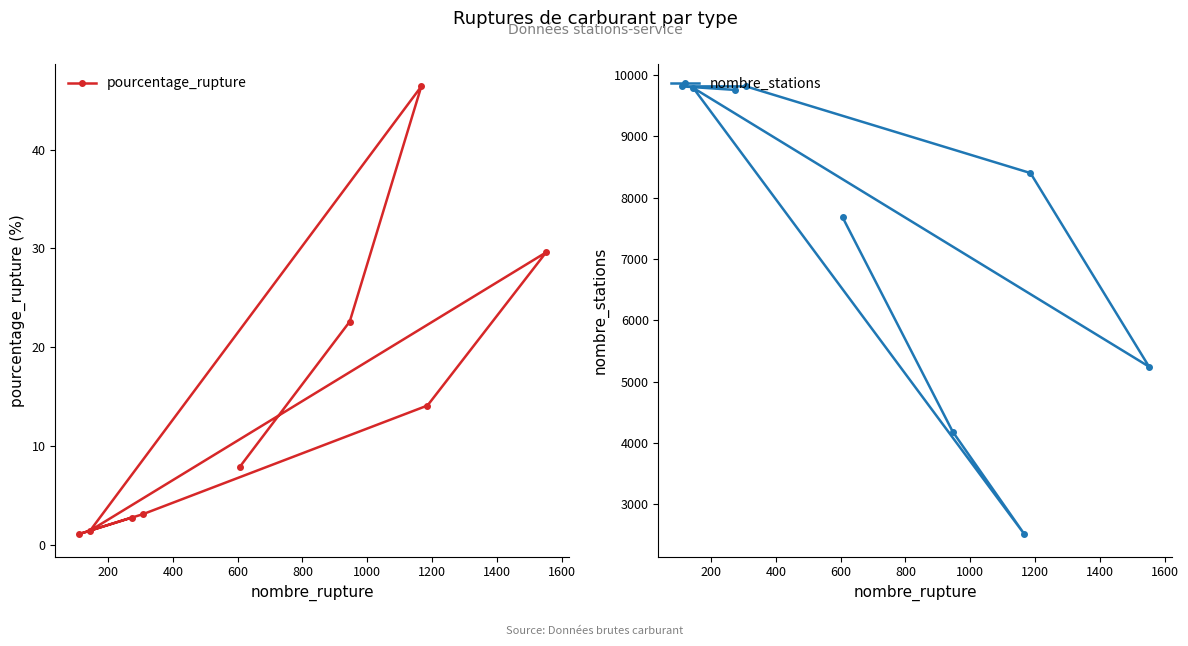

What is the difference between the maximum and minimum values in the pourcentage_rupture series?

45.3